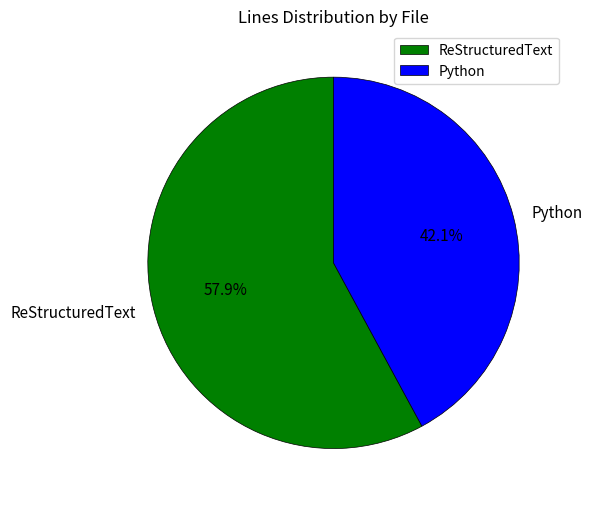

Between ReStructuredText and Python, which is larger?

ReStructuredText